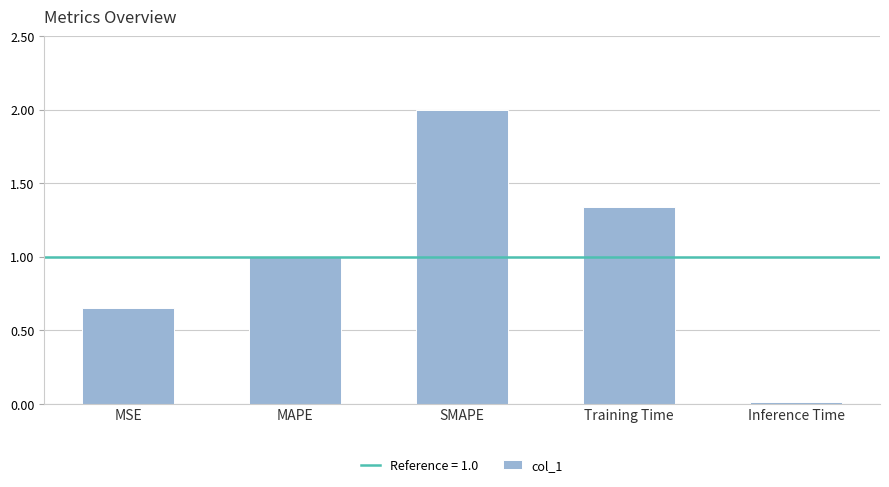

What is the change in value from MSE to Inference Time?

-0.6